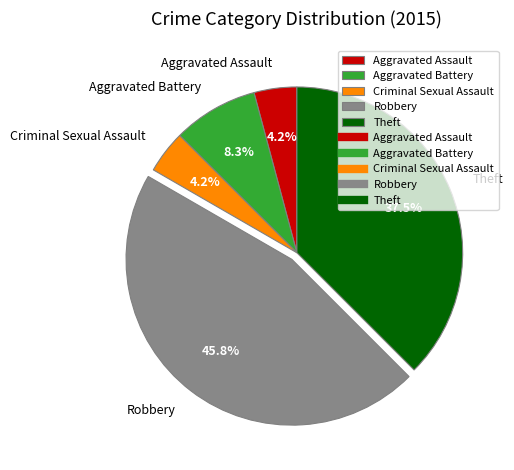

Is the sum of Robbery and Aggravated Battery greater than half?

Yes